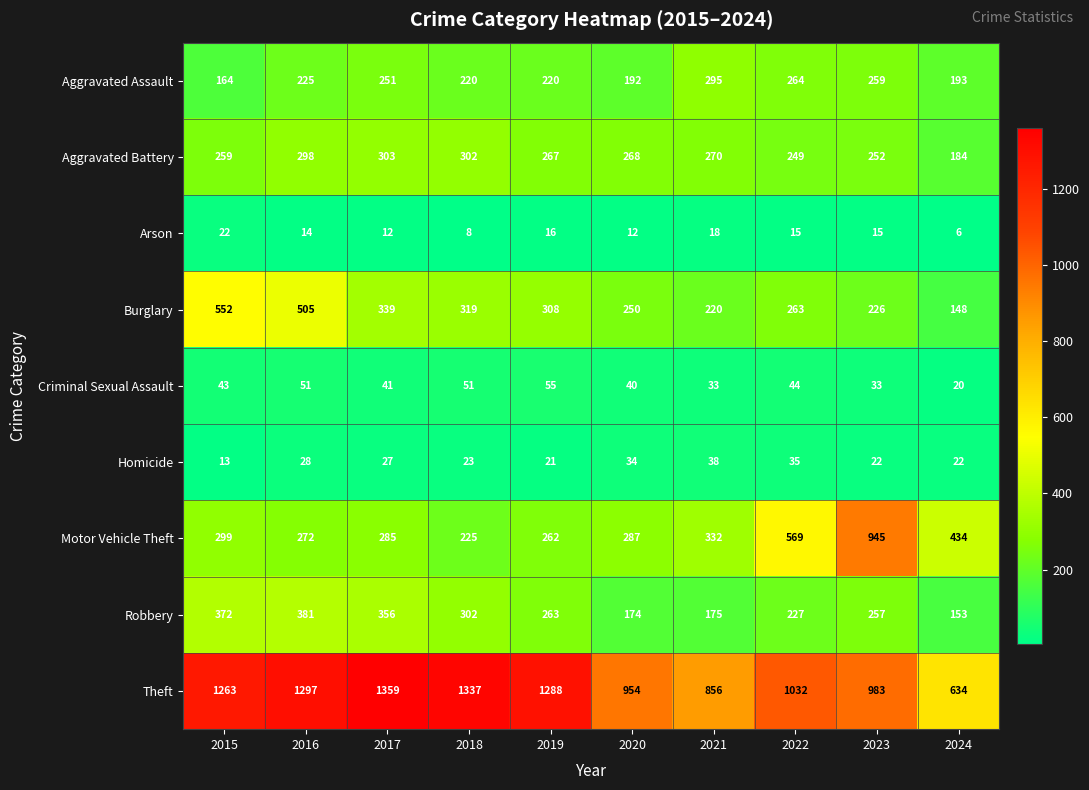

Which series has the largest total across all categories?

Theft